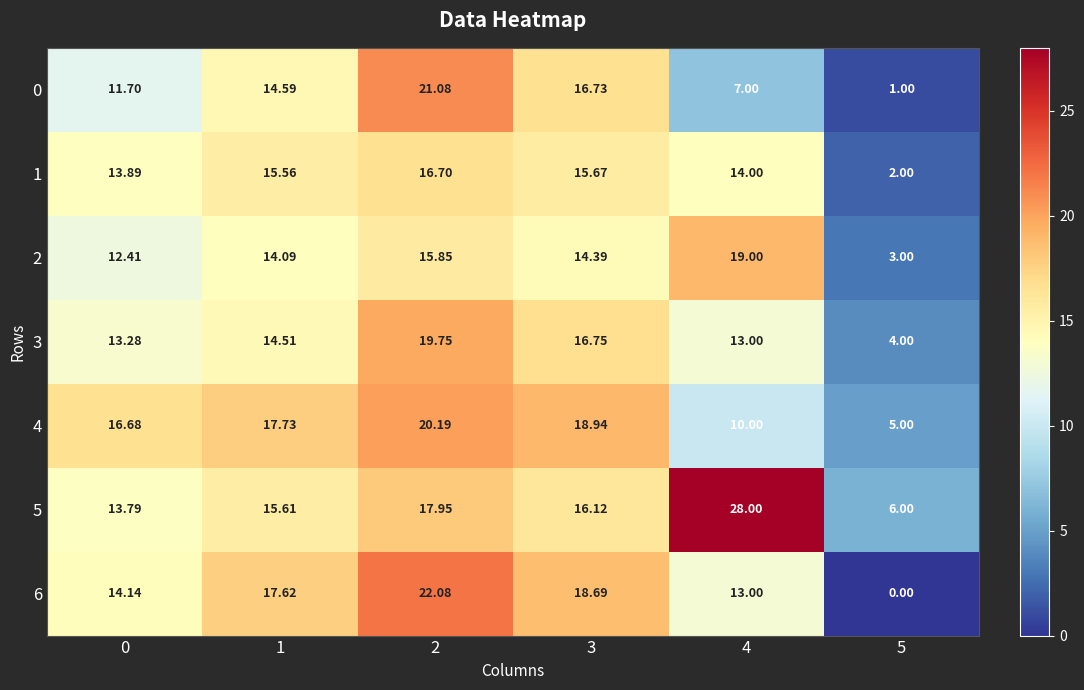

Is the value of 1 at 5 greater than the value of 5 at 2?

No